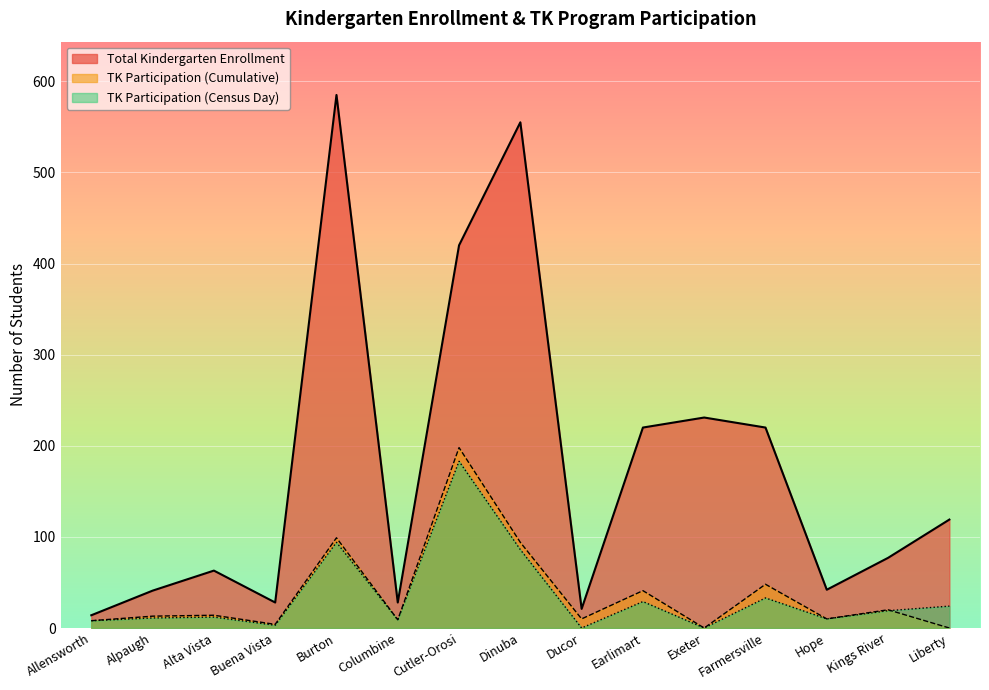

List the labels in order of TK Participation (Census Day) value, smallest first.

Ducor, Exeter, Buena Vista, Allensworth, Columbine, Hope, Alpaugh, Alta Vista, Kings River, Liberty, Earlimart, Farmersville, Dinuba, Burton, Cutler-Orosi